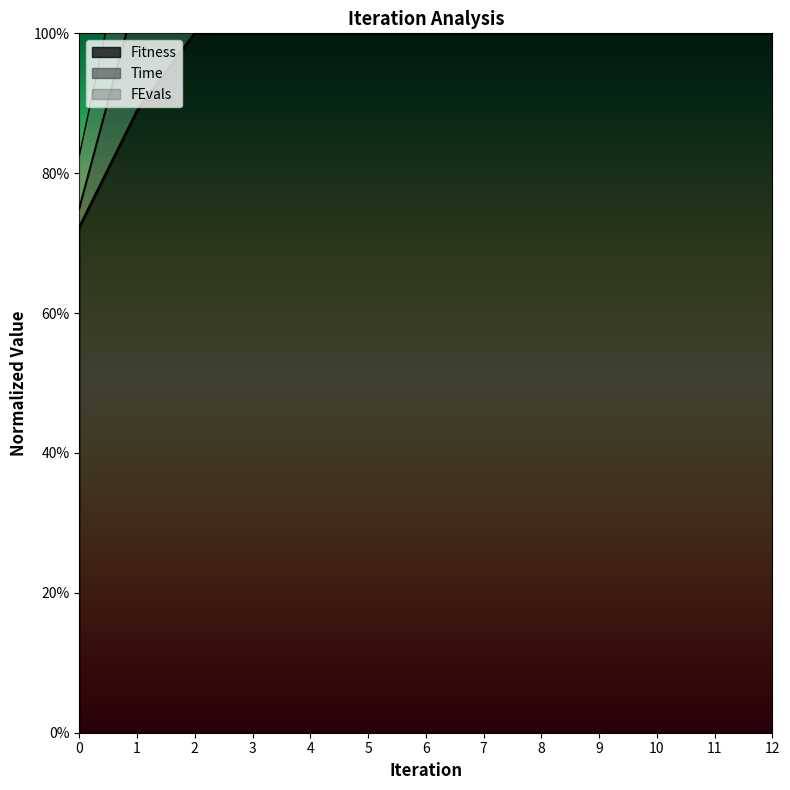

Count the Fitness values in the range 1 to 2.

11